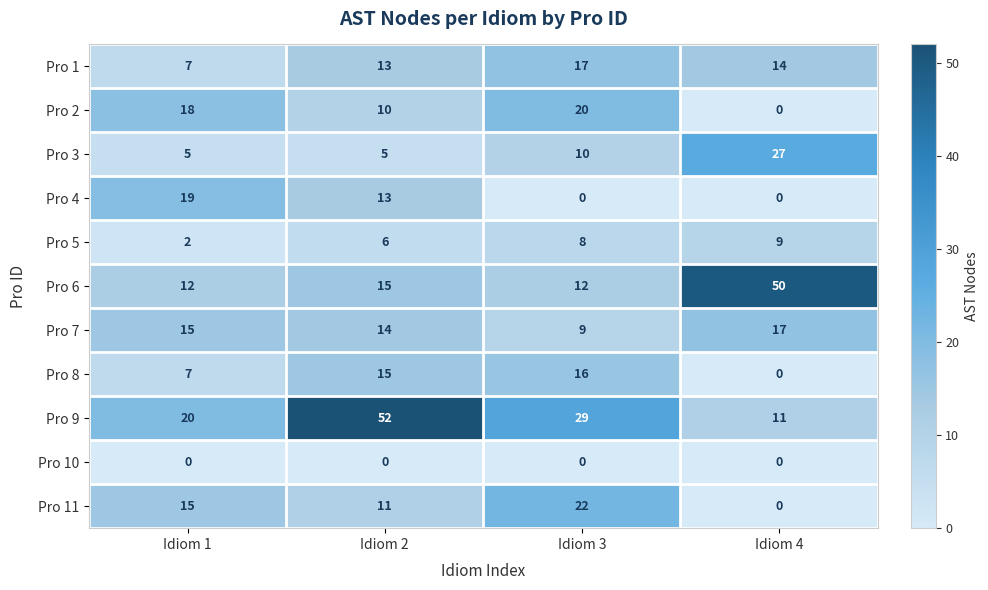

At which category is the sum across all series the highest?

Idiom 2